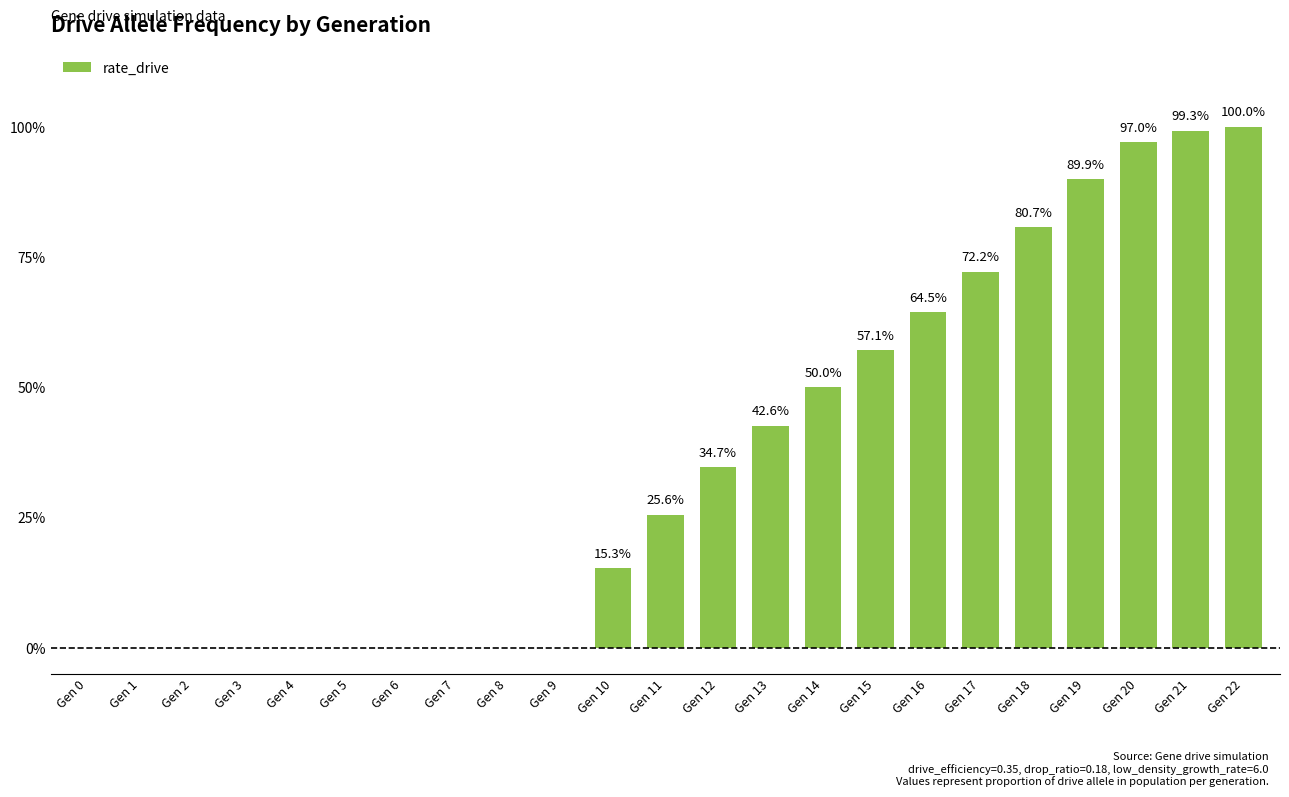

What is the maximum value shown in the chart?

1.0